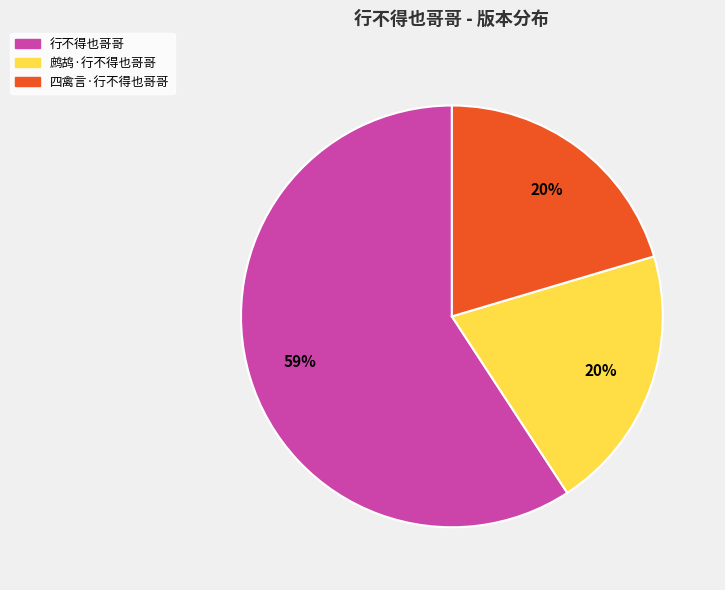

Count the number of slices in the pie.

3